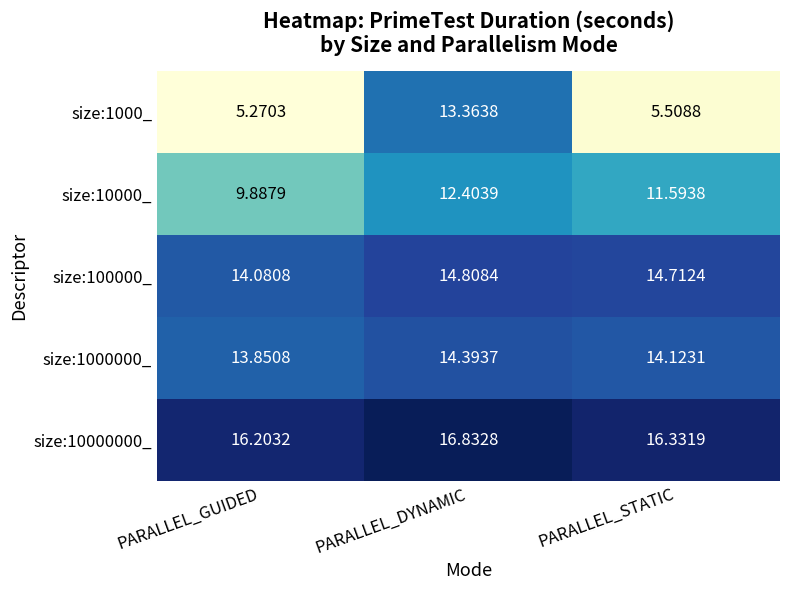

List the series in order of their peak value, highest first.

size:10000000_, size:100000_, size:1000000_, size:1000_, size:10000_